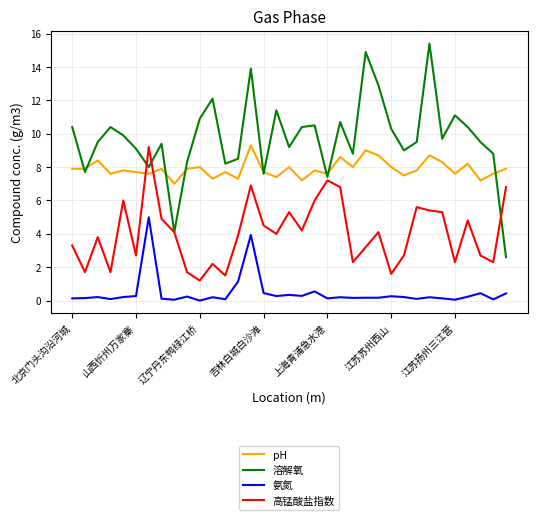

Which series has the largest total across all categories?

溶解氧